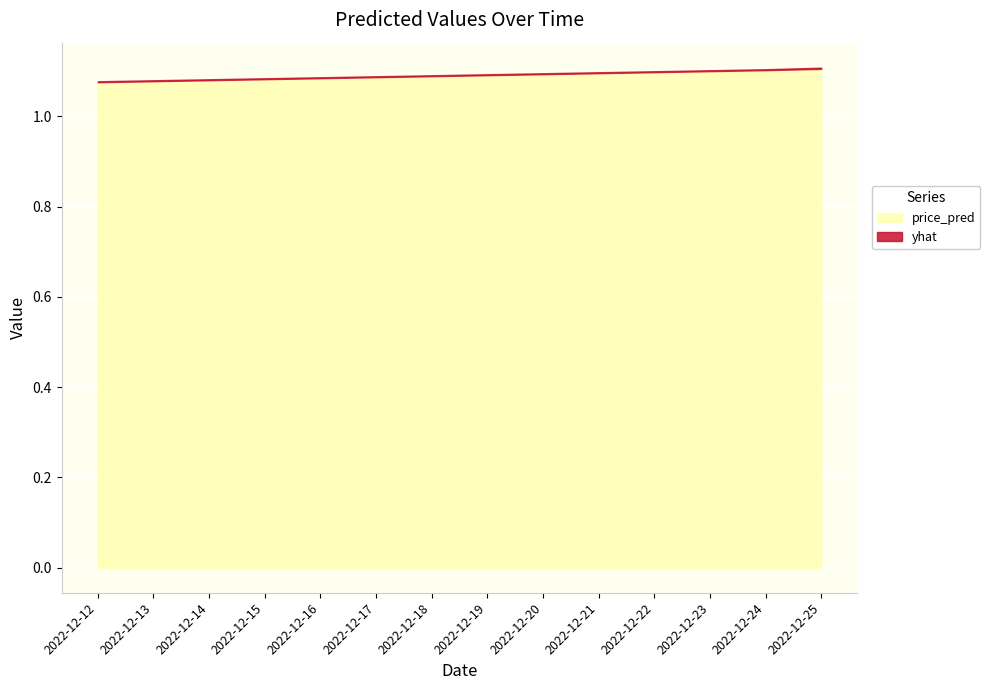

Where is the first local minimum for yhat?

2022-12-24